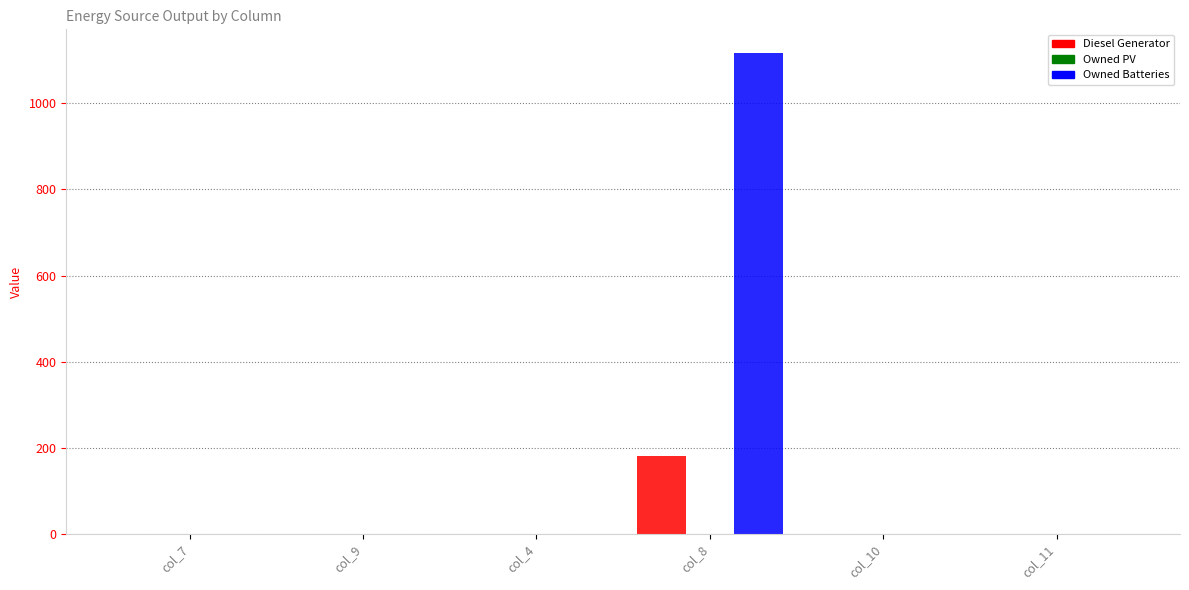

Count the number of data series in this chart.

2